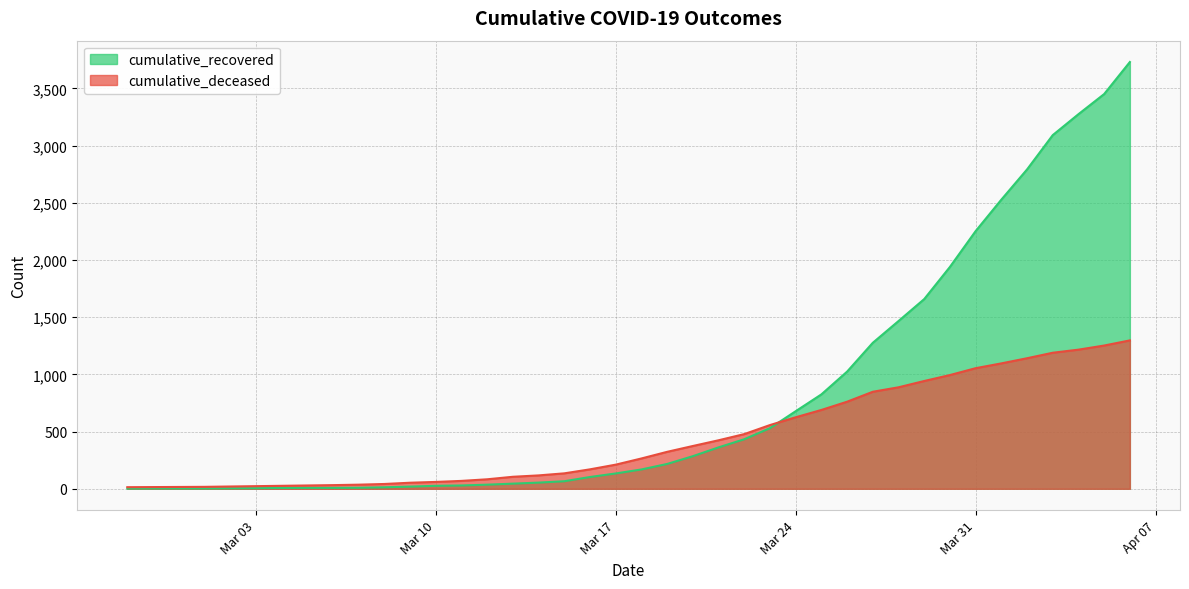

Which series has the largest total across all categories?

cumulative_recovered